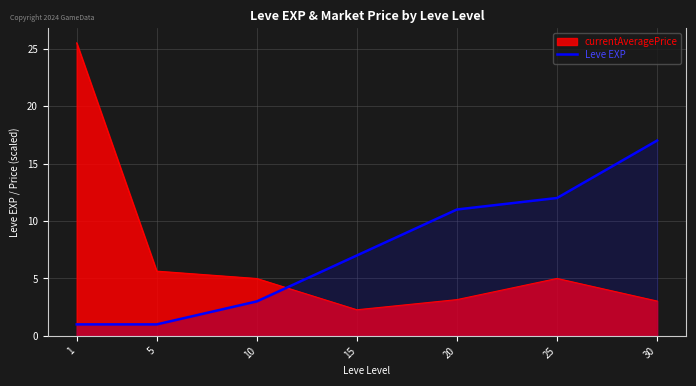

What is the average value?

7